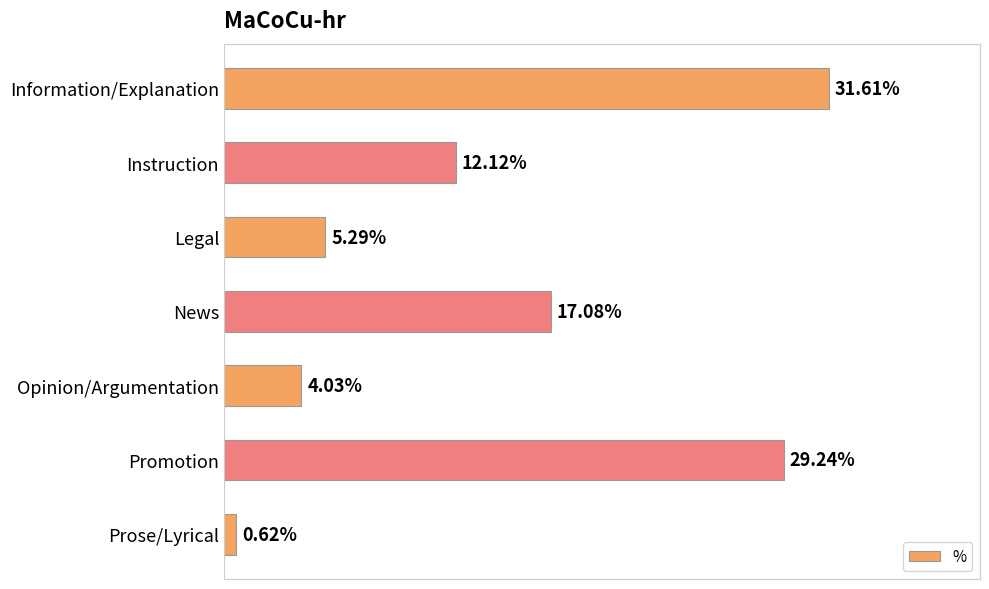

Does the chart contain any negative values?

No